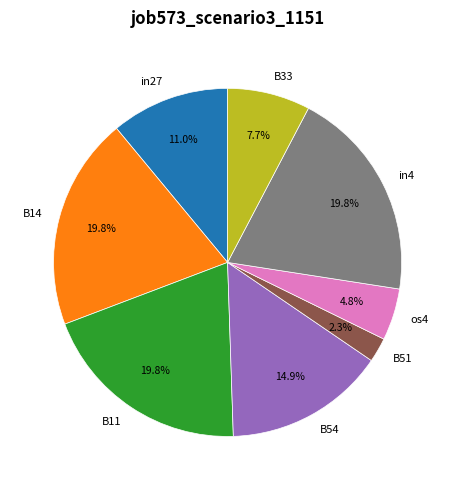

True or false: in4 accounts for 12% of the total.

False